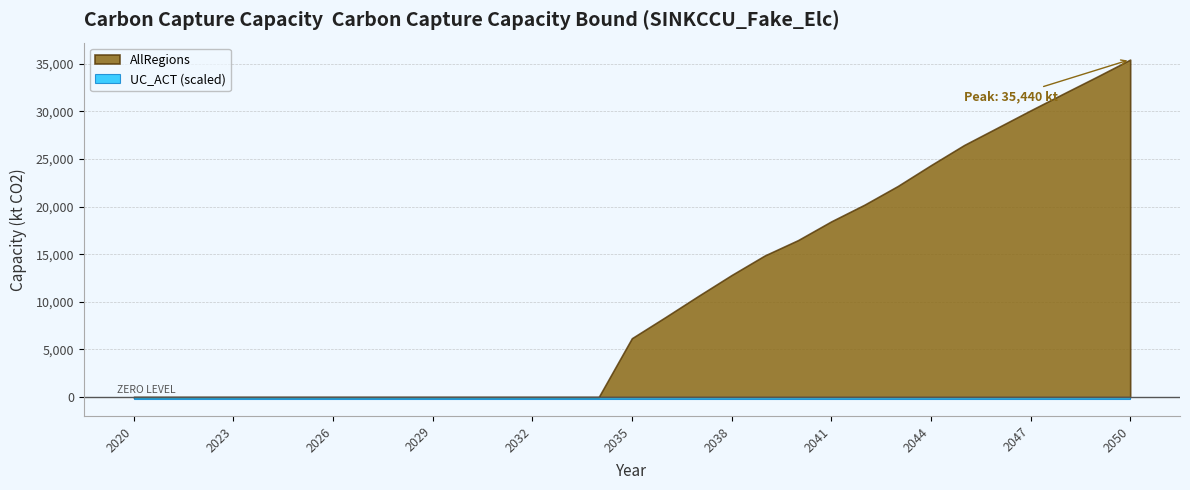

What is the difference between the maximum and minimum values in the AllRegions series?

35440.2